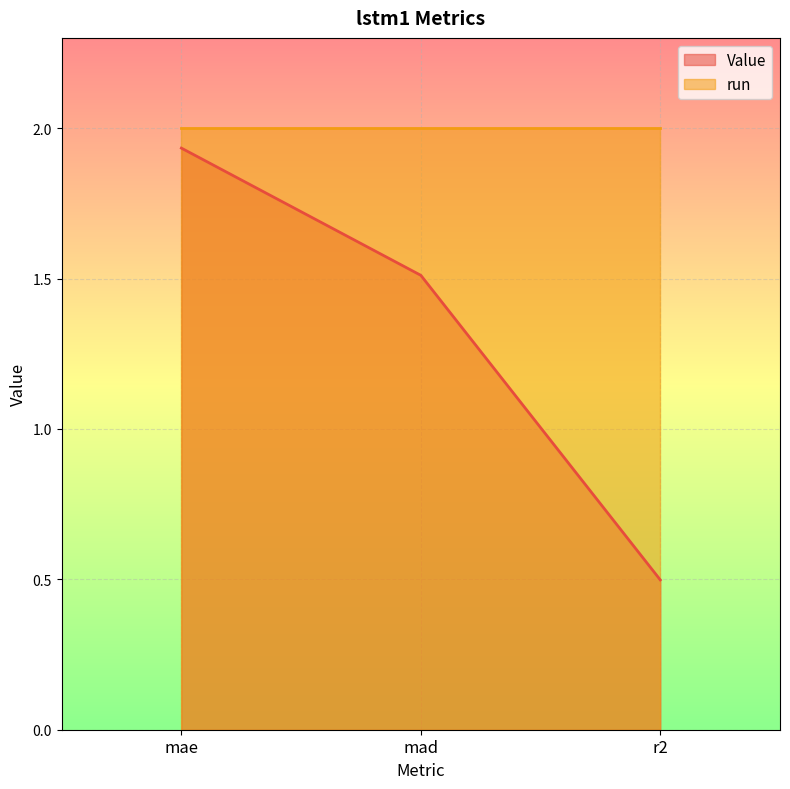

Does the chart display data point markers on the line(s)?

No